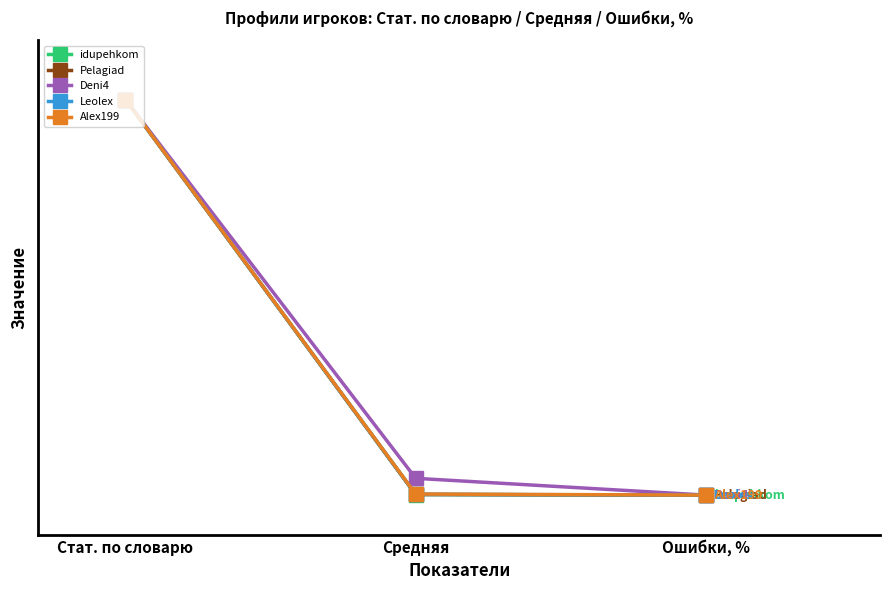

What are all the series names shown in the legend?

idupehkom, Pelagiad, Deni4, Leolex, Alex199